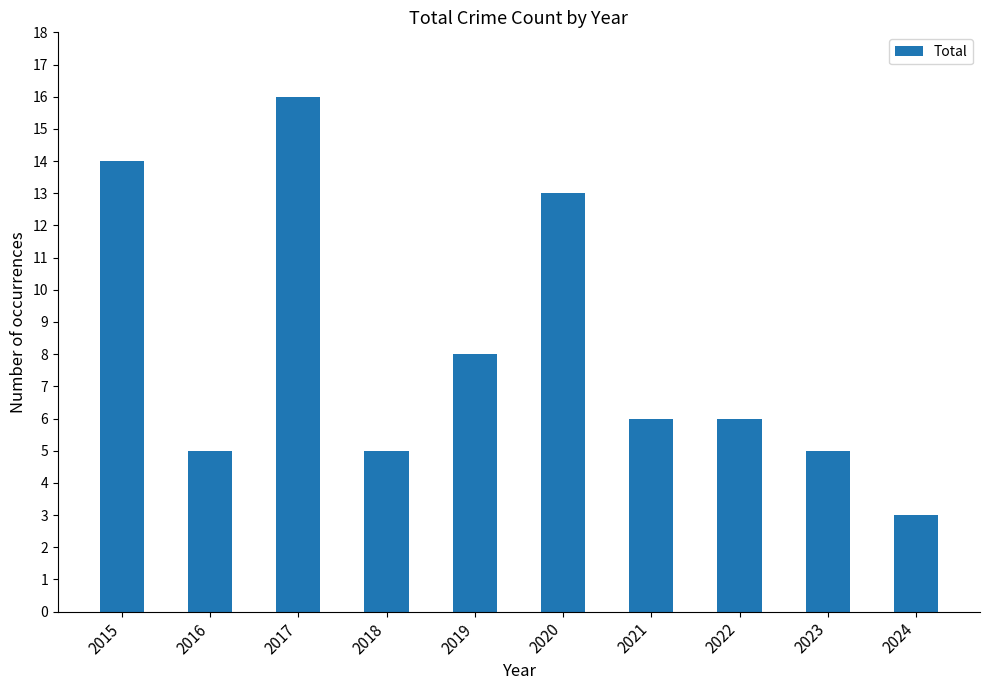

What is the approximate value at 2020?

13